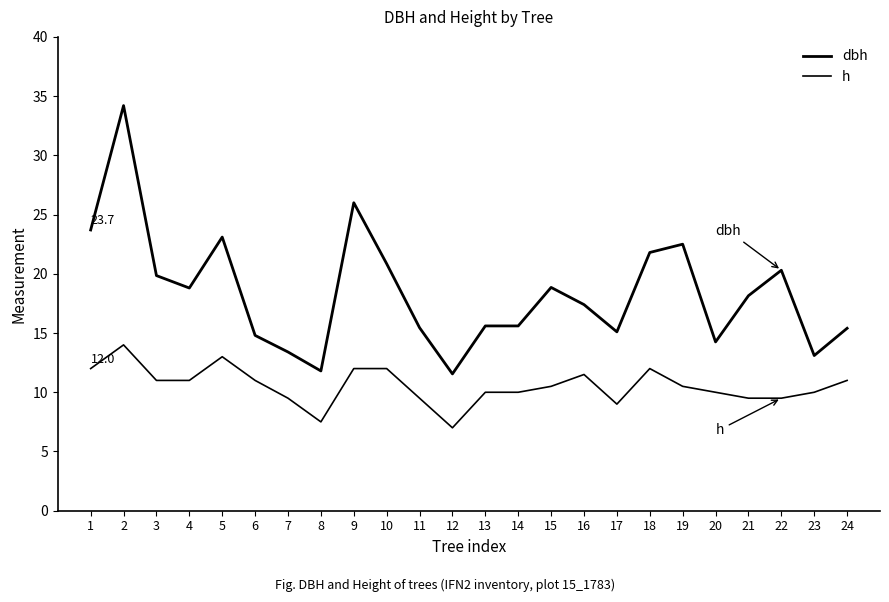

What is the difference between the second highest and second lowest values in the h series?

5.5